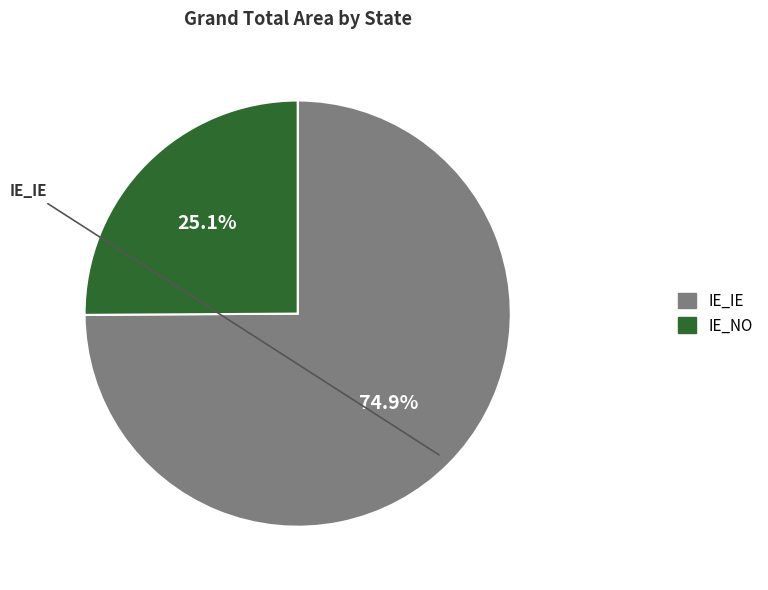

Count the number of slices in the pie.

2